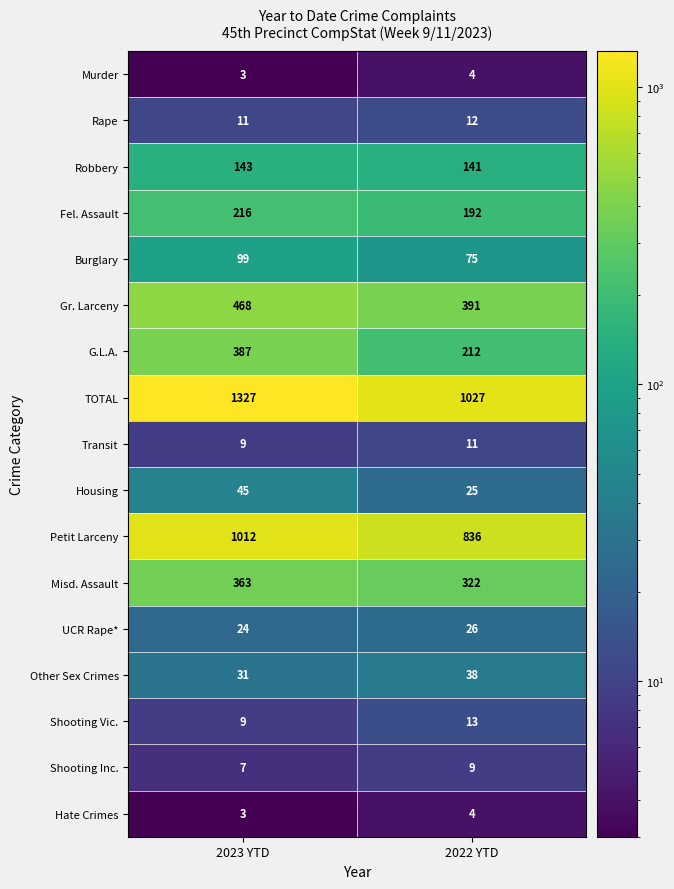

Which series changed the most between 2023 YTD and 2022 YTD?

TOTAL